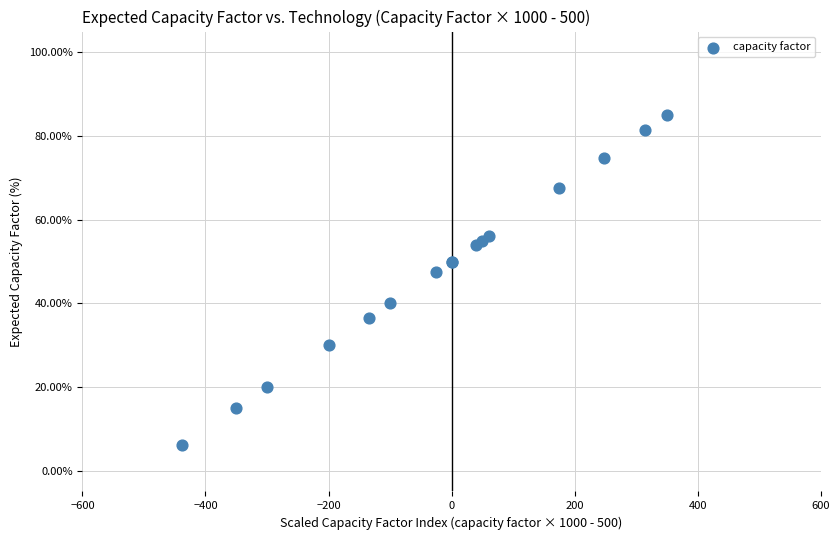

What Y value in the scatter plot is closest to 45?

47.5